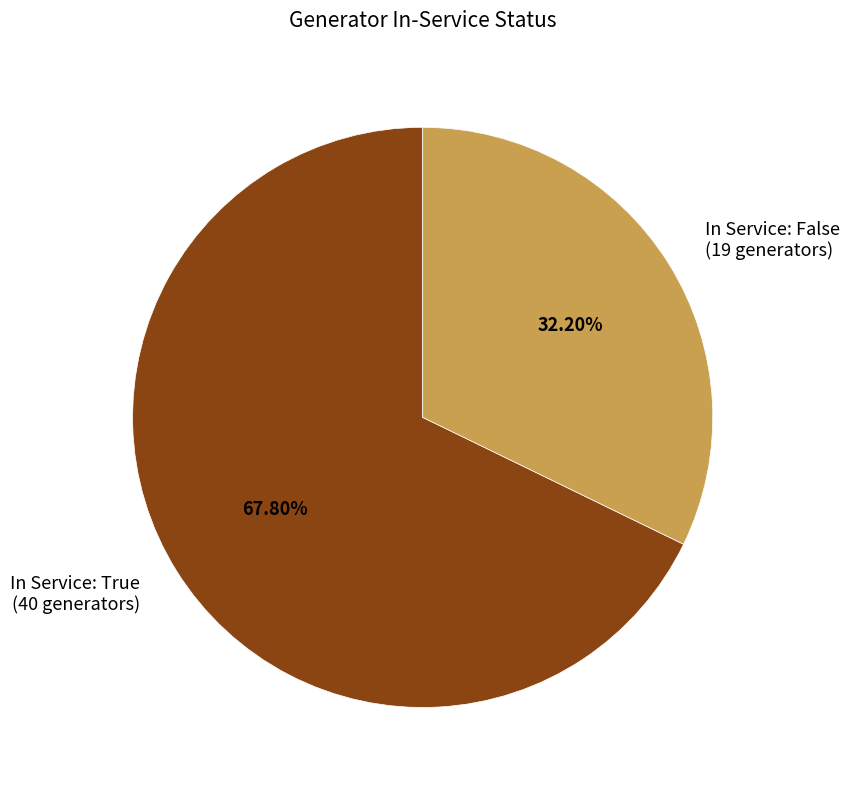

How many segments does this pie chart have?

2